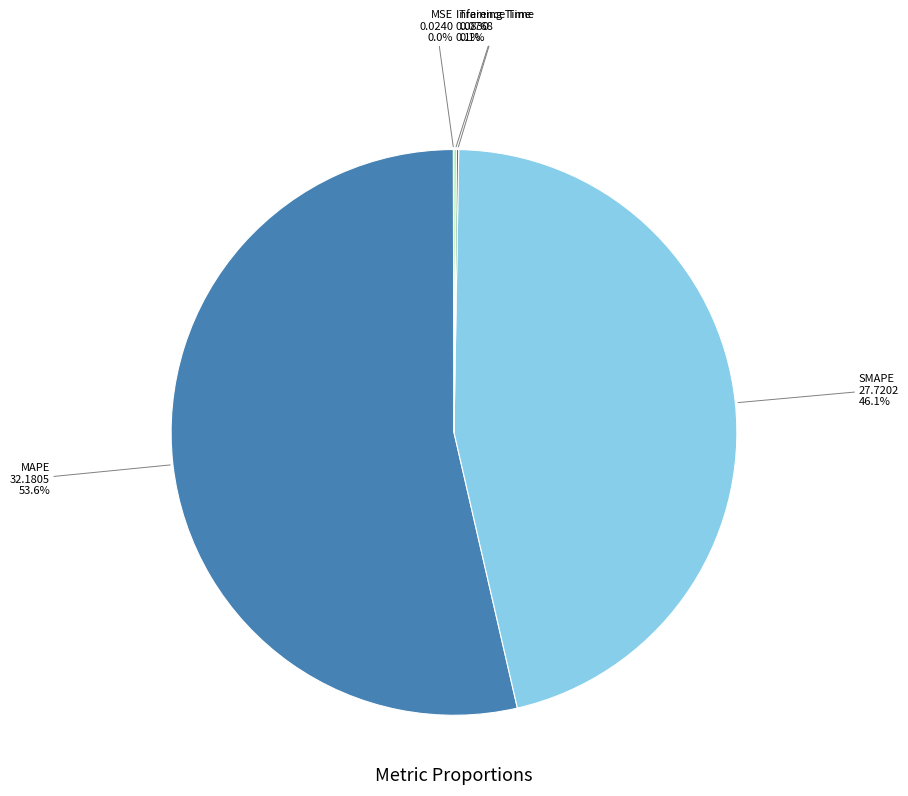

Which slice is the largest?

MAPE